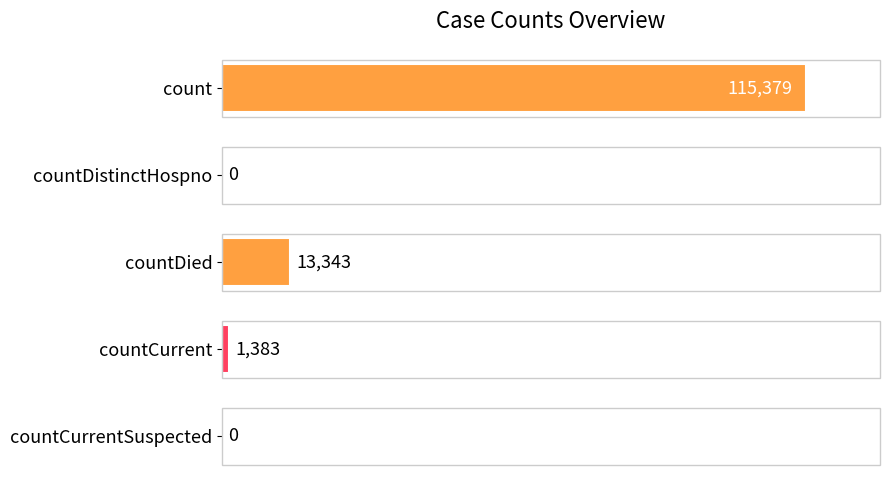

Reading top to bottom, transcribe all the data shown in this chart.

count=115379	countDistinctHospno=0	countDied=13343	countCurrent=1383	countCurrentSuspected=0